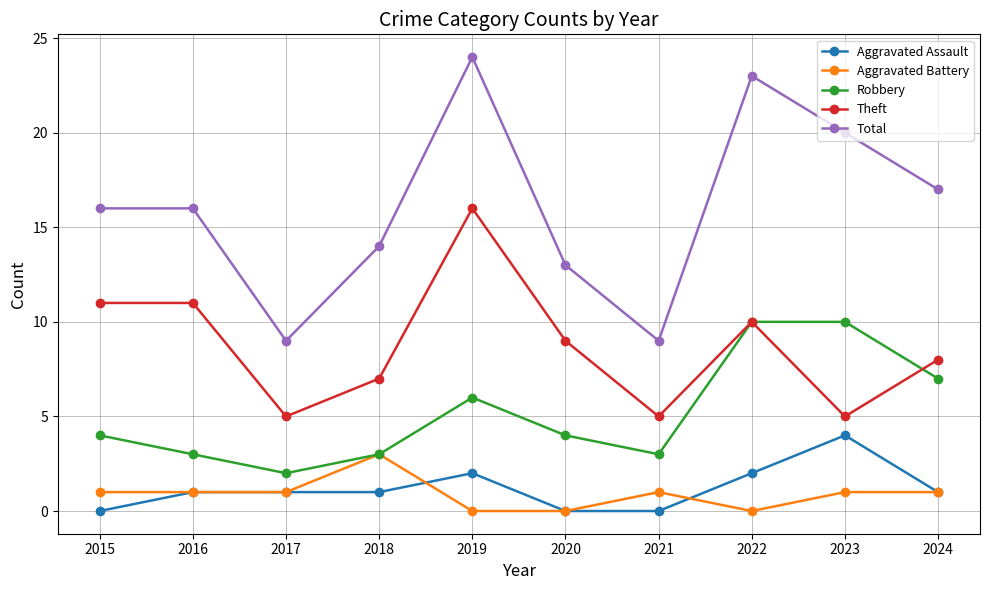

What is the value of the Total point at the 8th from the left?

23